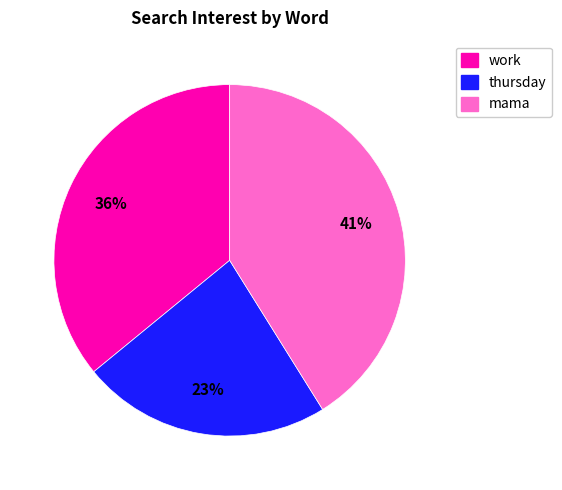

Is there any slice that represents more than half of the pie?

No